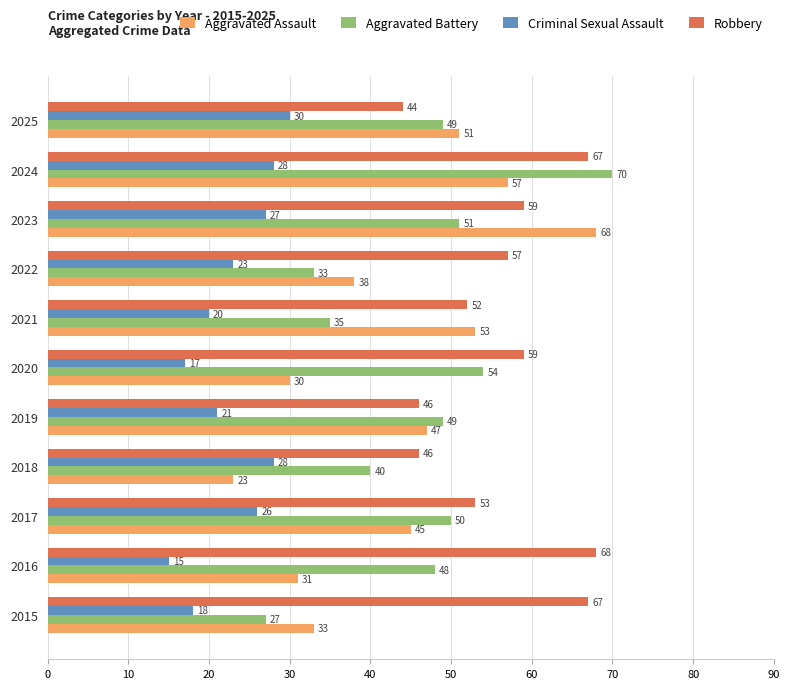

How many values in the Criminal Sexual Assault series are below 23?

5